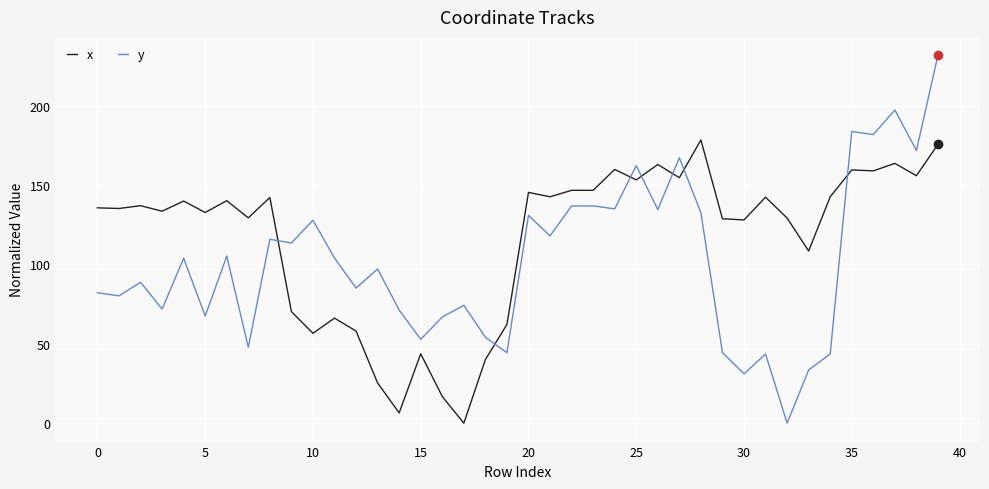

What is the average value of the x series?

116.3